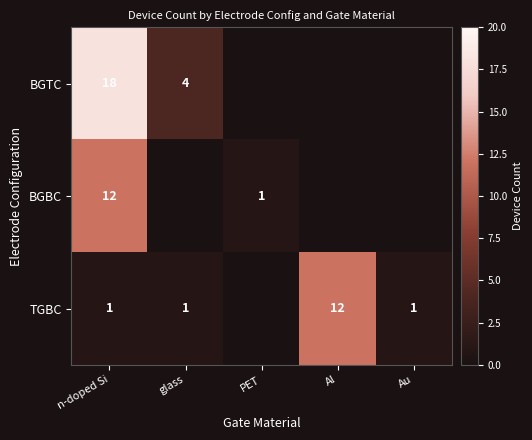

The BGBC series shows 1 at PET. True or false?

True